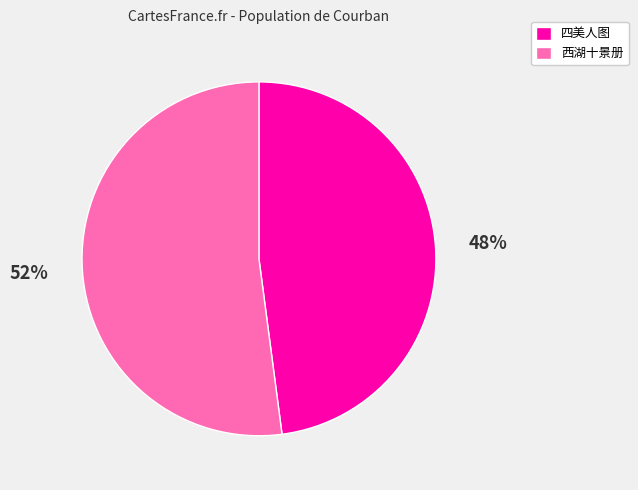

To the nearest percent, what is the average slice percentage?

50%